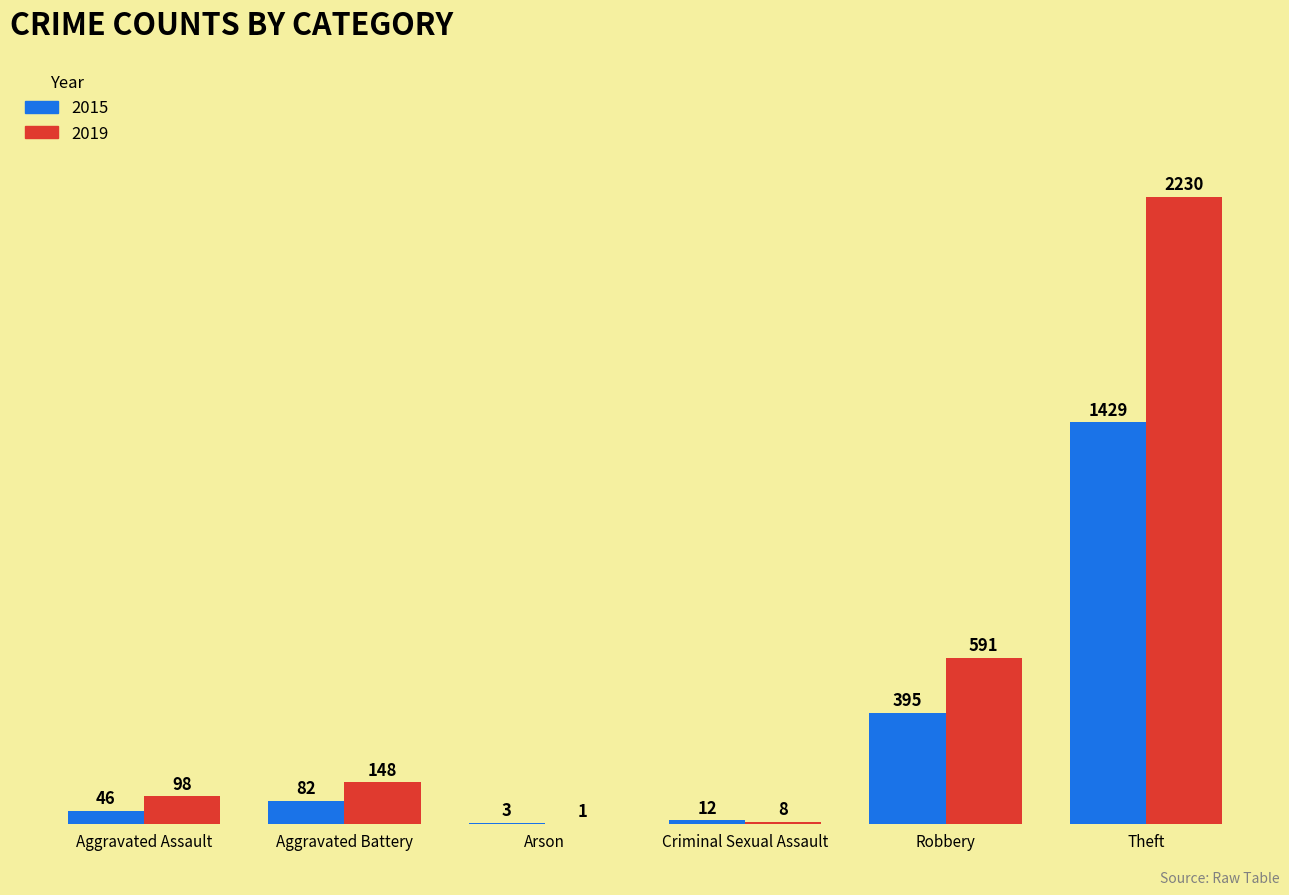

Is the value of 2019 at Arson greater than the value of 2015 at Criminal Sexual Assault?

No